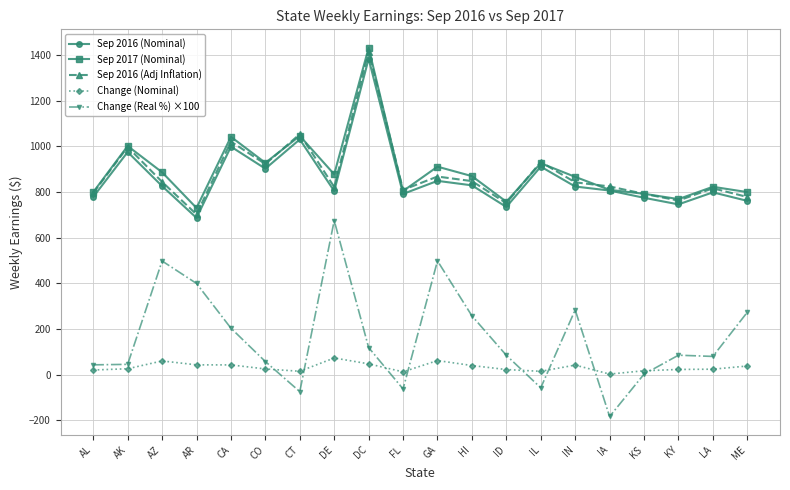

Between AR and FL, which series saw the biggest shift?

Change (Real %) ×100